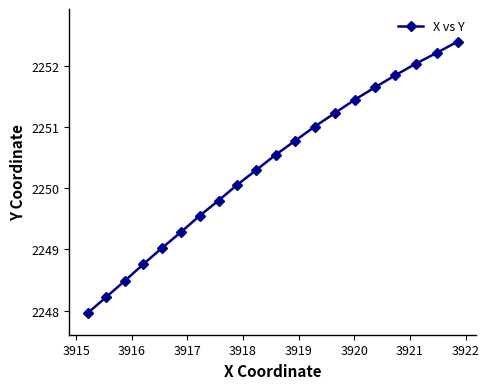

What is the value of the 3rd point from the left?

2248.5